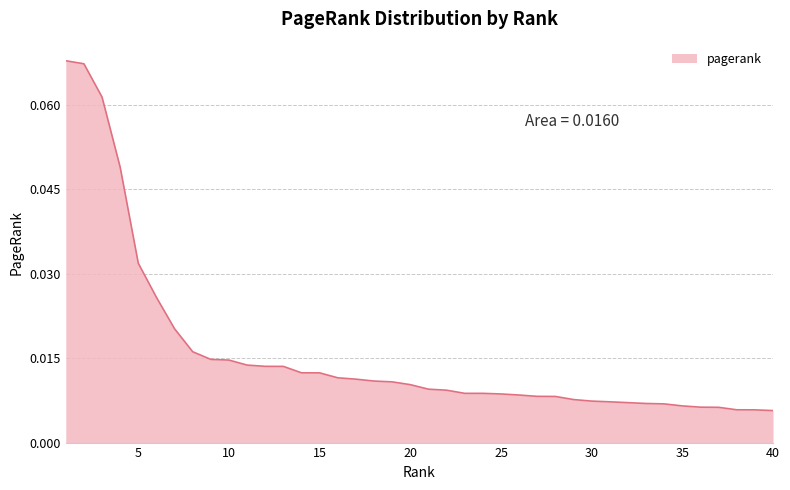

Reading left to right, what are all the values shown in this chart?

0.1	0.1	0.1	0.0	0.0	0.0	0.0	0.0	0.0	0.0	0.0	0.0	0.0	0.0	0.0	0.0	0.0	0.0	0.0	0.0	0.0	0.0	0.0	0.0	0.0	0.0	0.0	0.0	0.0	0.0	0.0	0.0	0.0	0.0	0.0	0.0	0.0	0.0	0.0	0.0